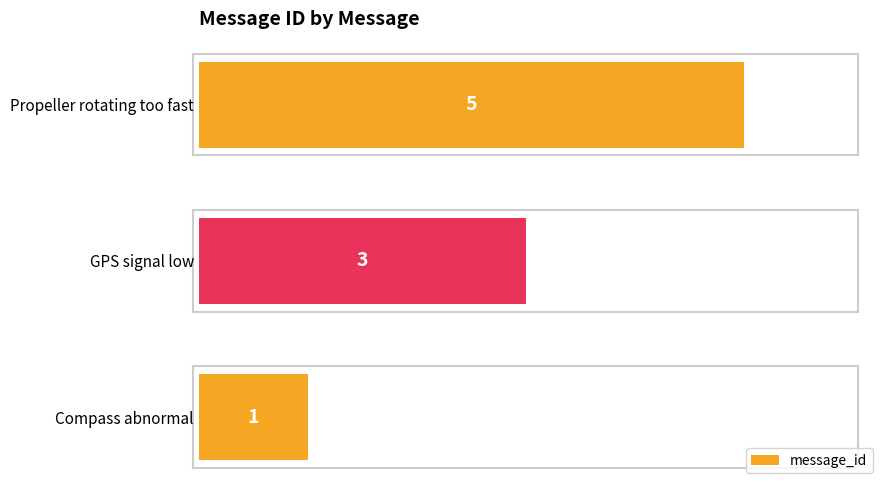

Reading top to bottom, extract all data points from this chart.

Propeller rotating too fast=5	GPS signal low=3	Compass abnormal=1